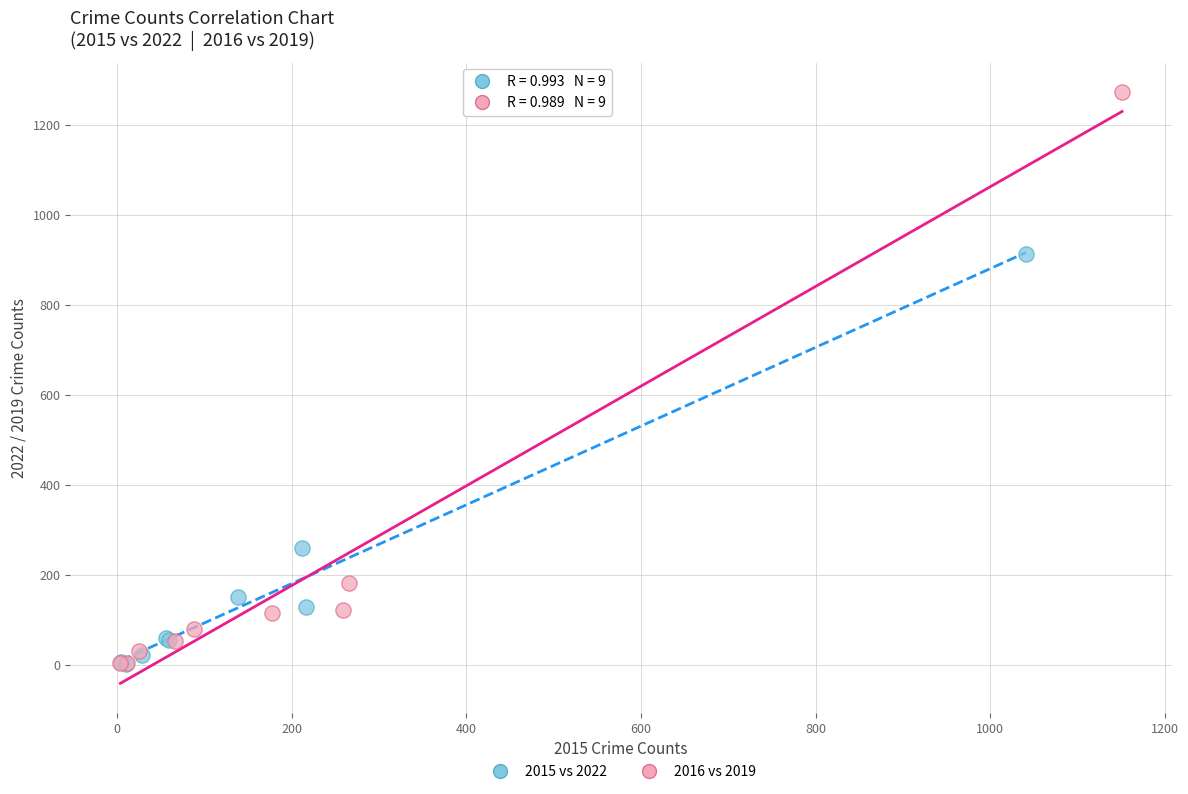

Which series reaches the maximum Y coordinate?

2016 vs 2019